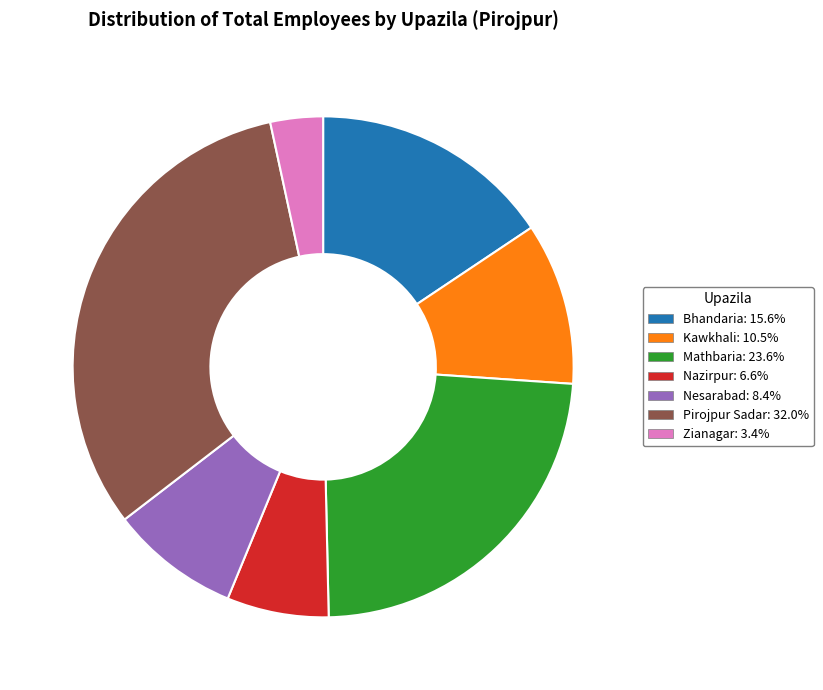

Do Nazirpur and Pirojpur Sadar together represent more than half of the pie?

No